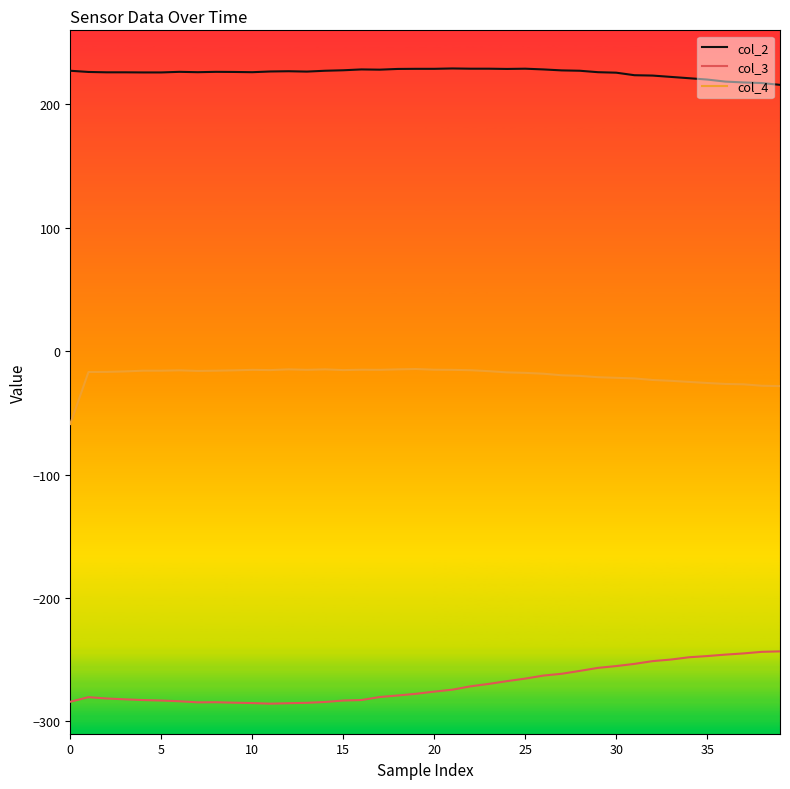

Which series has the largest total across all categories?

col_2